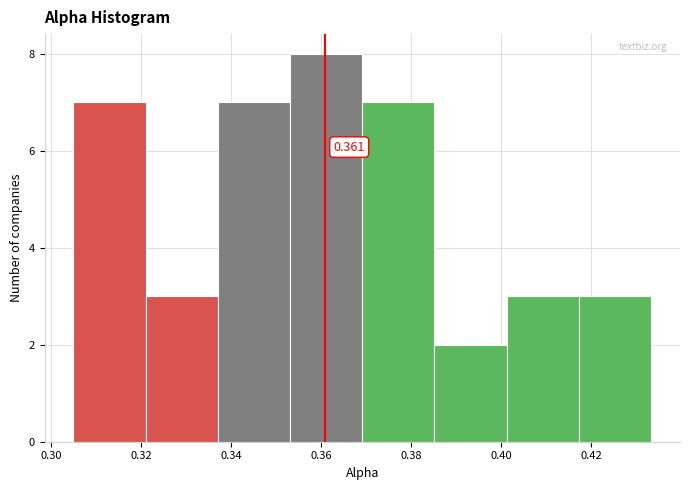

Over which range of the x-axis is the bar tallest?

0.354 to 0.370